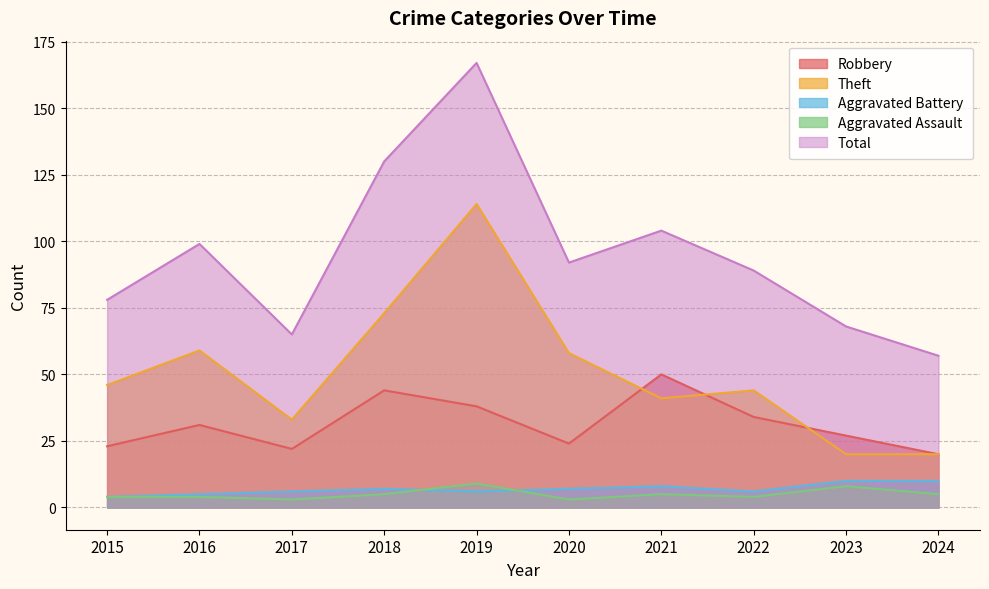

Between 2015 and 2021, which series saw the biggest shift?

Robbery